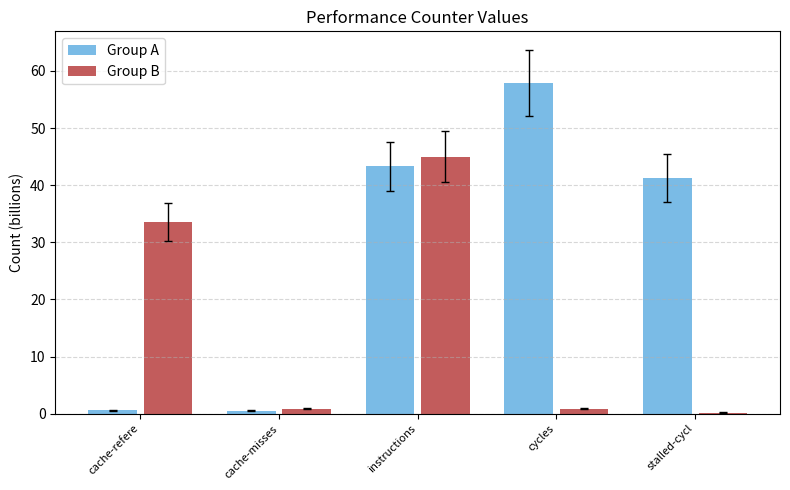

What is the label of the 1st bar from the left?

cache-refere